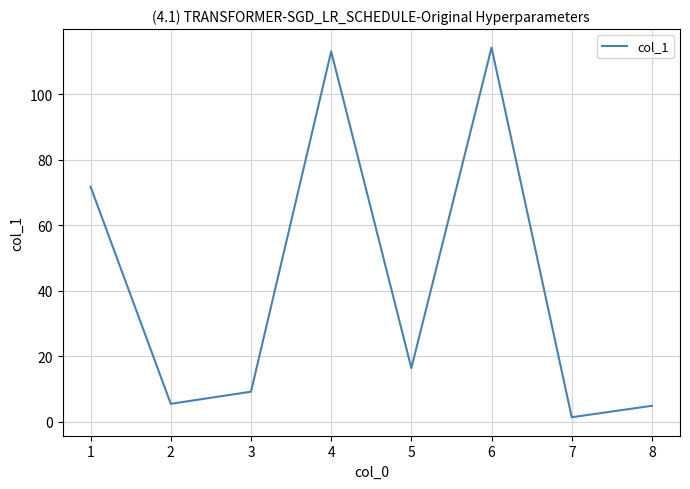

Reading right to left, extract all data points from this chart.

4.9	1.4	114.3	16.4	113.1	9.2	5.5	71.8